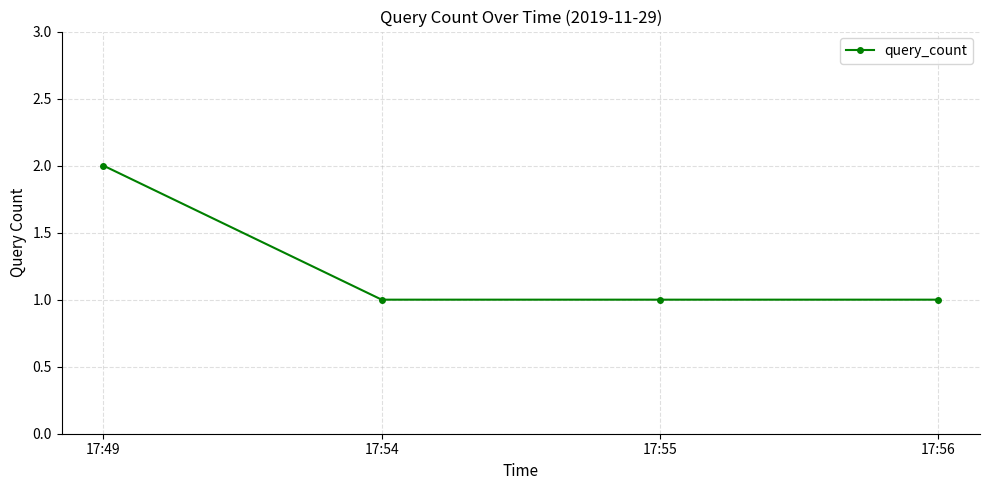

What is the difference between the maximum and minimum values?

1